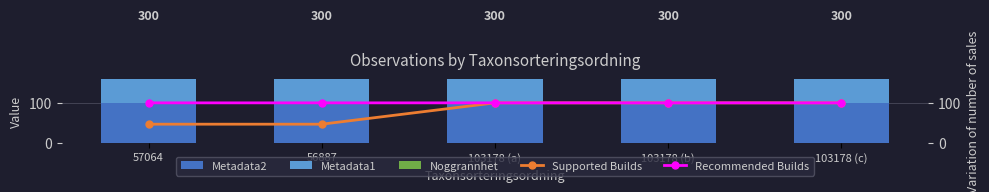

List the labels in order of Supported Builds value, largest first.

103178 (a), 103178 (b), 103178 (c), 57064, 56887